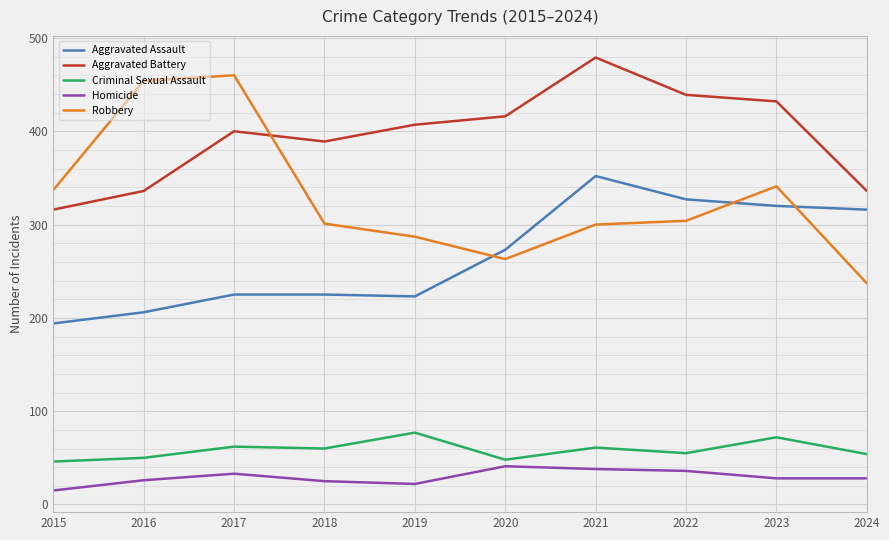

At which label does Aggravated Assault reach its minimum?

2015